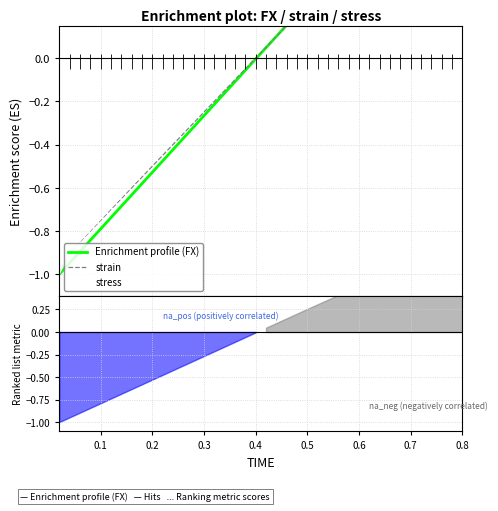

Is the value of strain at 10 greater than the value of Enrichment profile (FX) at 0.2?

Yes